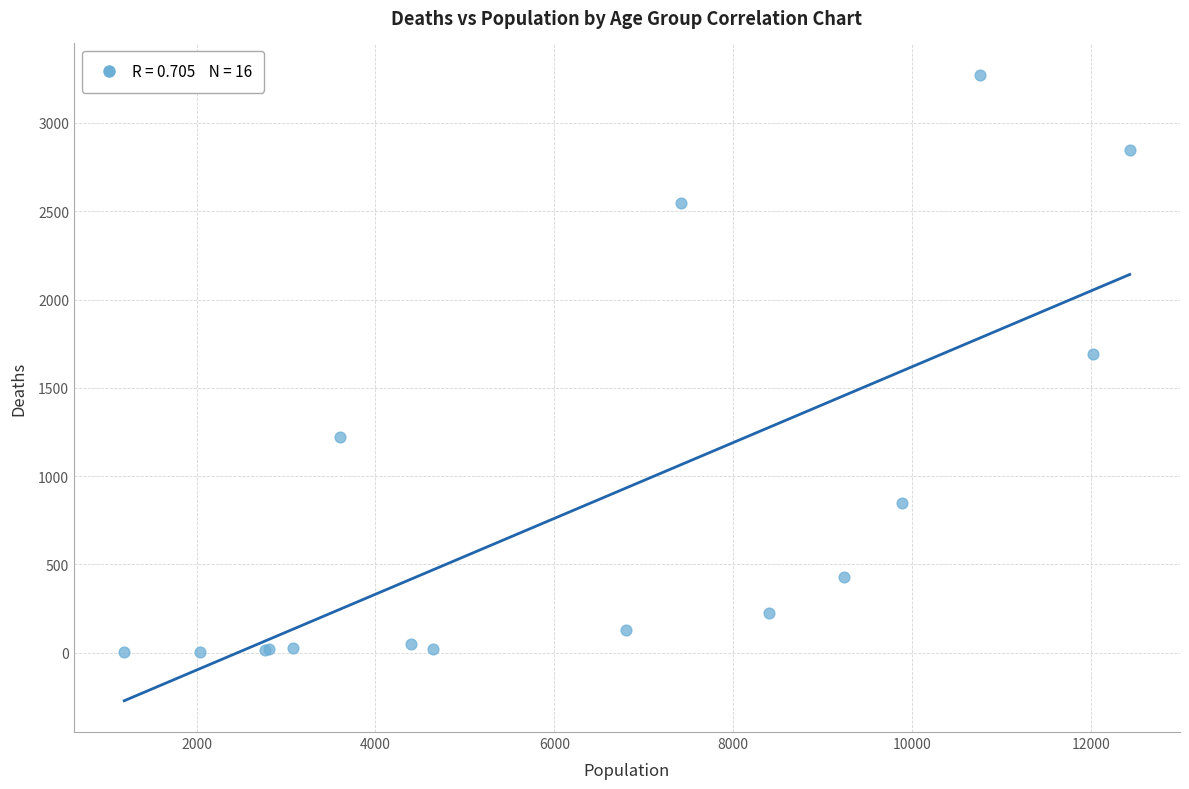

What Y value in the scatter plot is closest to 1638?

1690